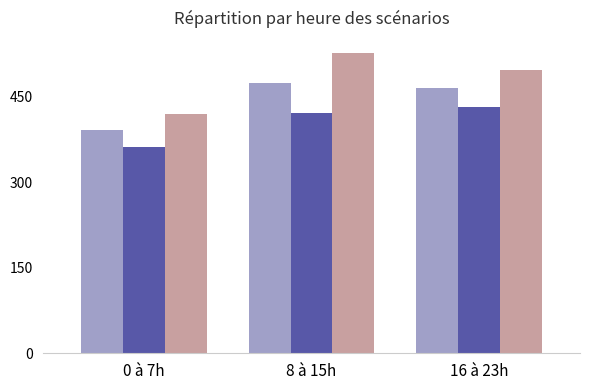

What is the difference between the highest and lowest values at 16 à 23h?

64.3